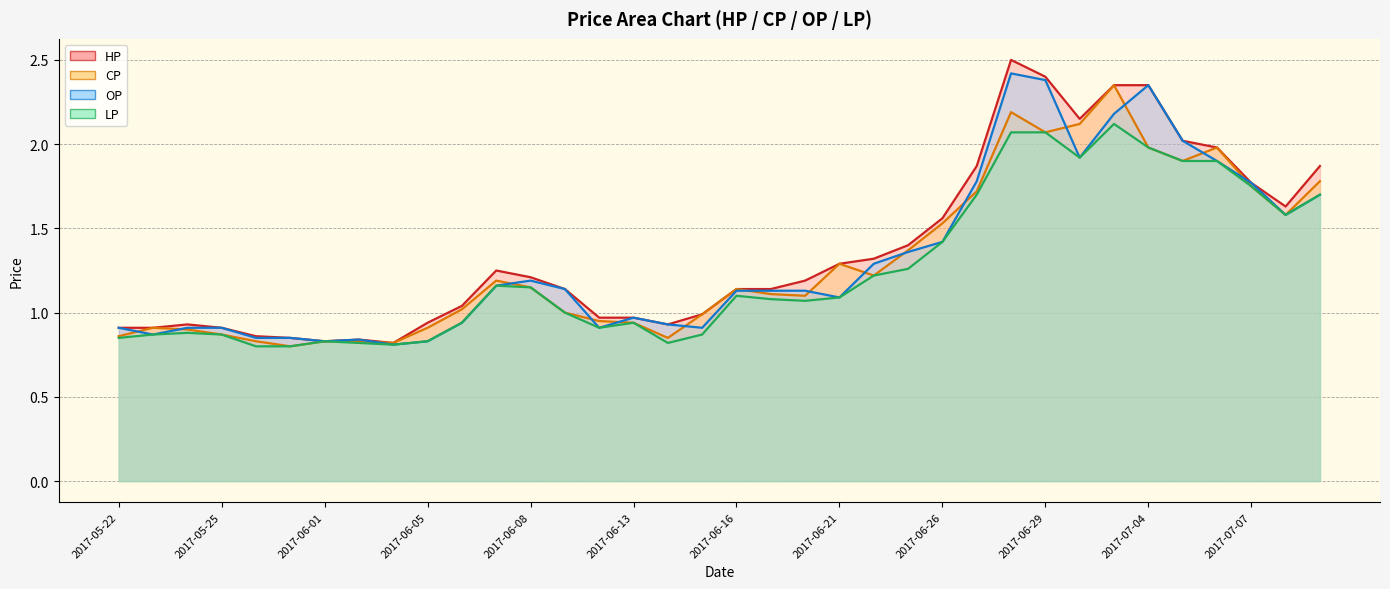

The value of HP at 2017-05-26 is 0.9. True or false?

True